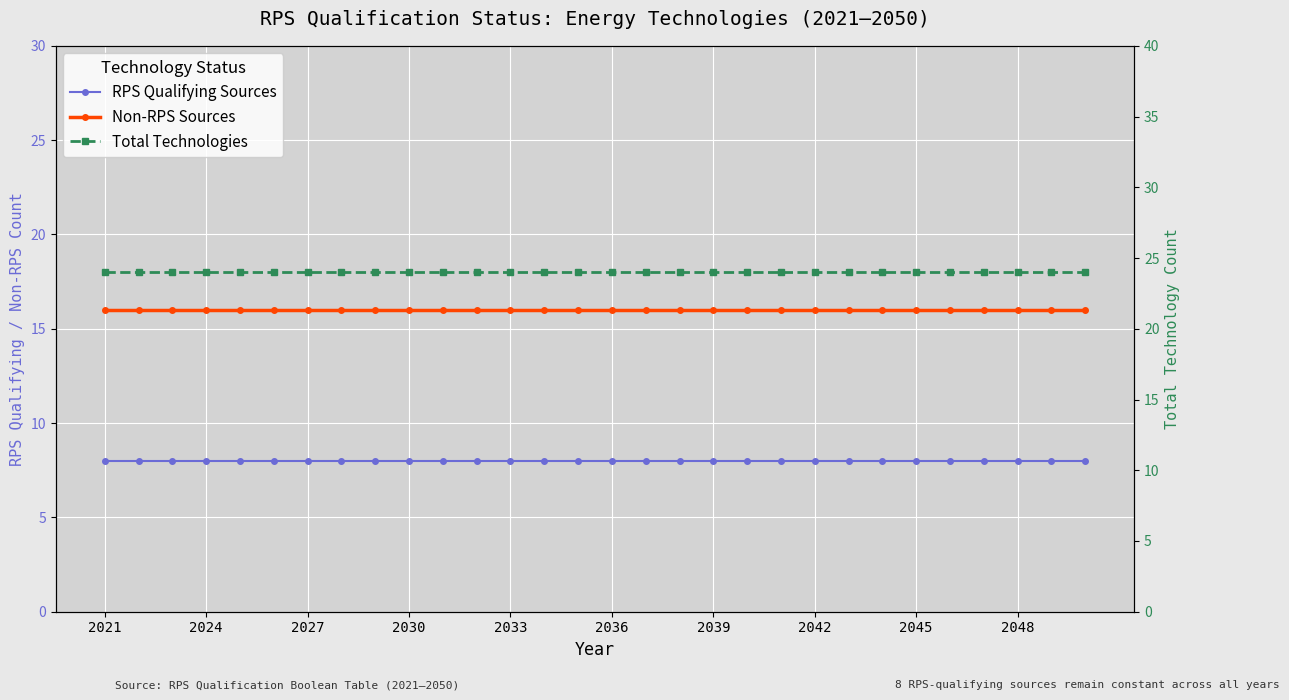

The value of Total Technologies at 2027 is 24. True or false?

True